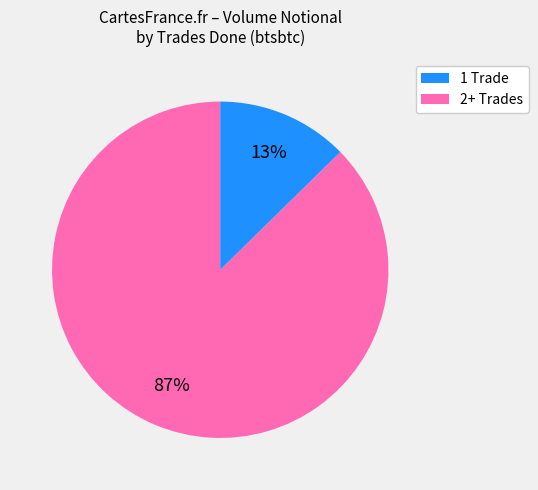

To the nearest percent, what is the average slice percentage?

50%